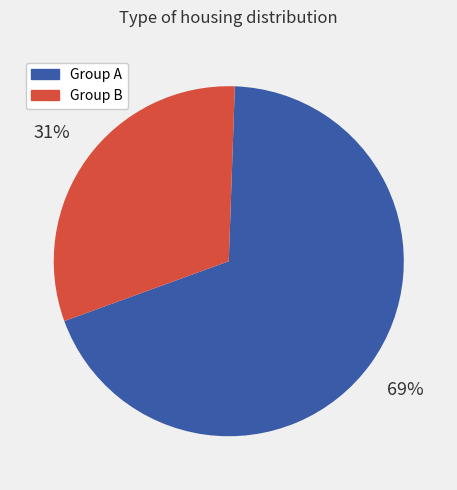

Rank the categories by value from lowest to highest.

Group B, Group A